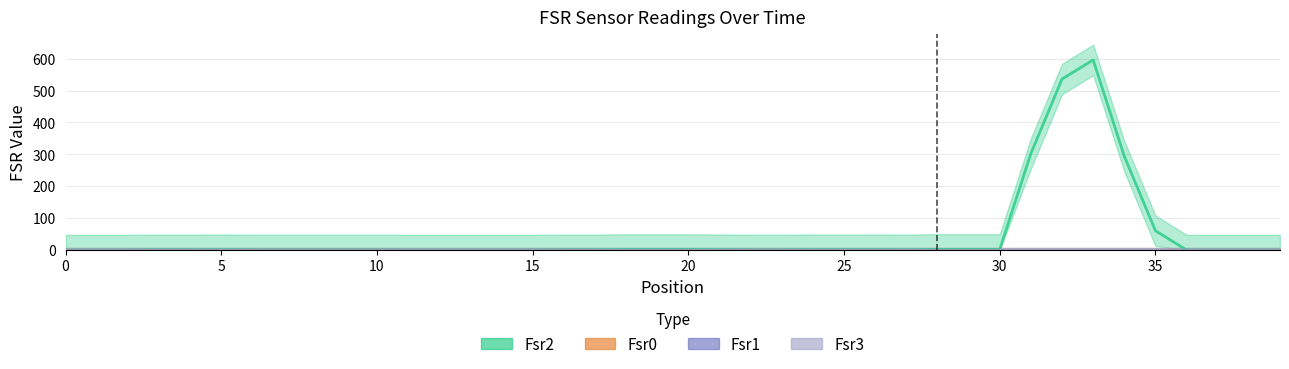

What is the sum of all Fsr2 values?

1811